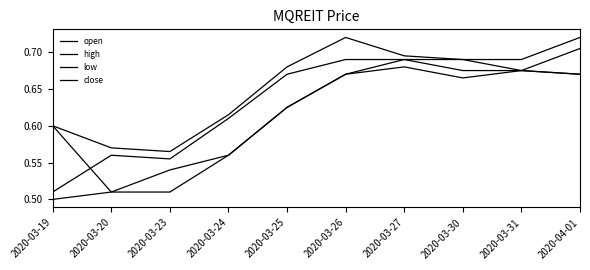

What is the smallest value displayed?

0.5